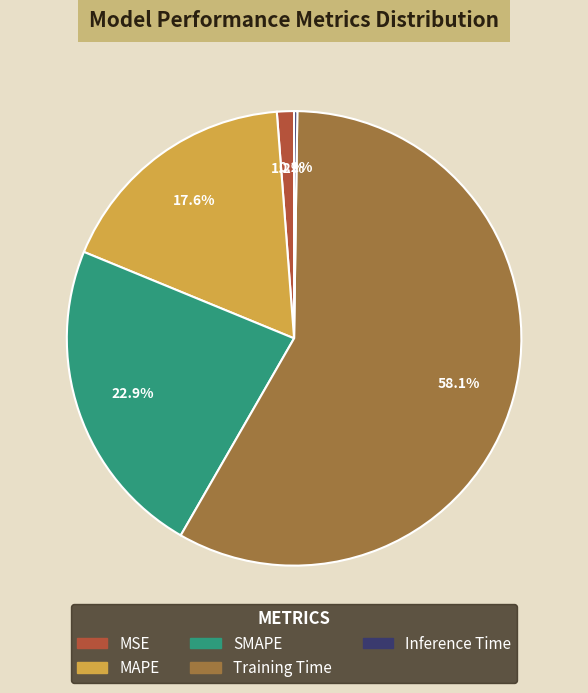

Between Training Time and MSE, which is larger?

Training Time